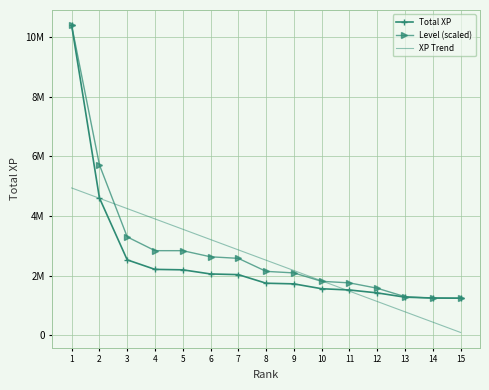

What are all the series names shown in the legend?

Total XP, Level (scaled), XP Trend